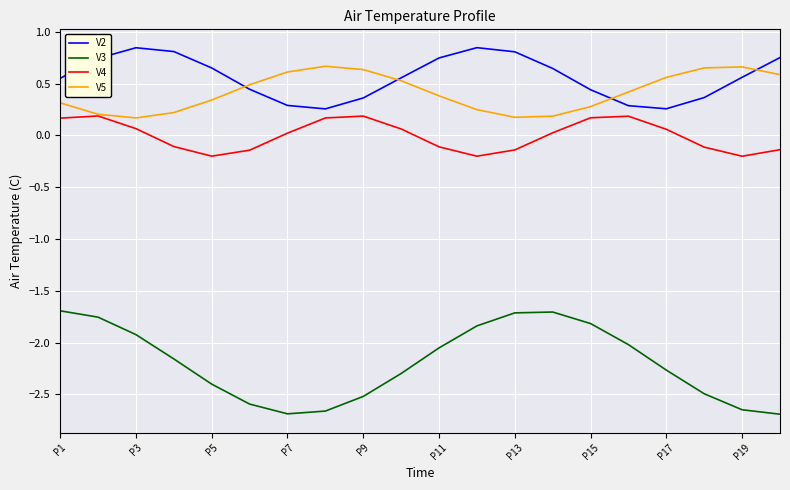

What is the difference between the maximum and minimum values in the V3 series?

1.0